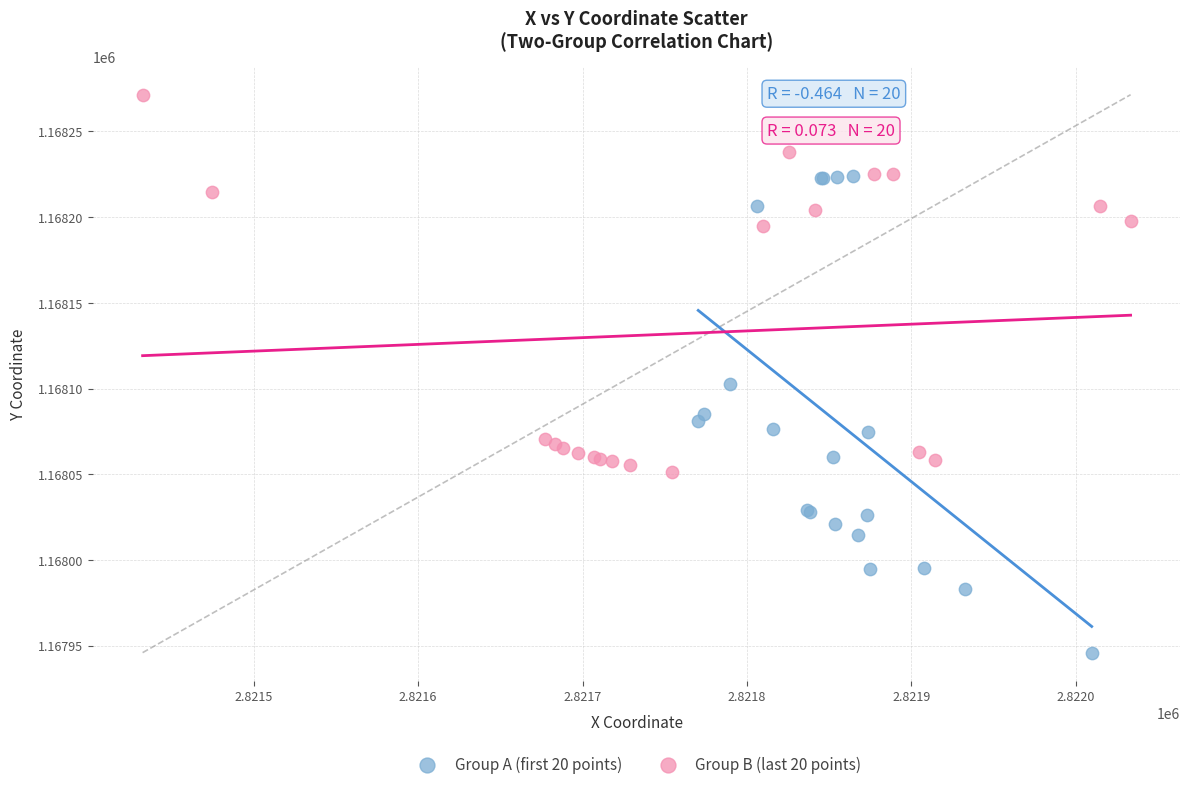

Which series reaches the minimum Y coordinate?

Group A (first 20 points)